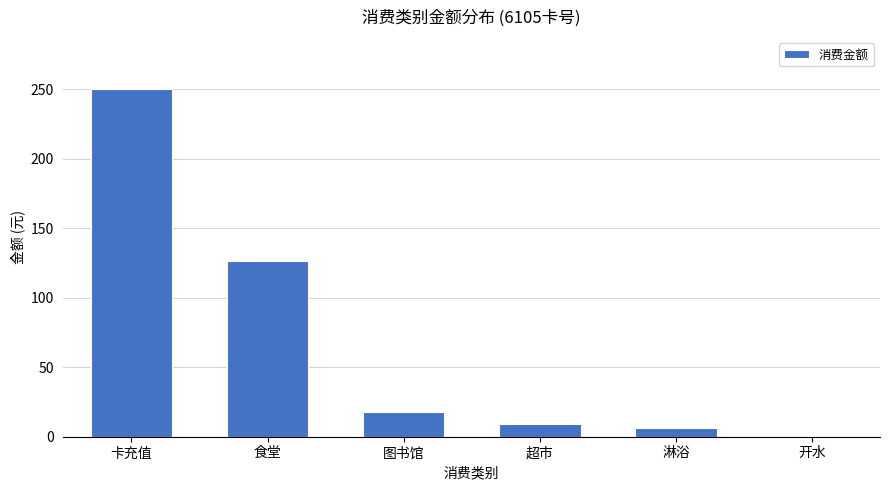

What is the approximate value at 卡充值?

250.0